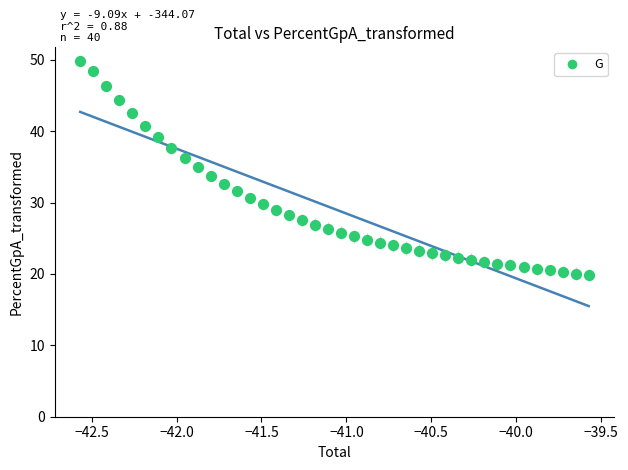

What is the range of Y values (max minus min)?

30.0